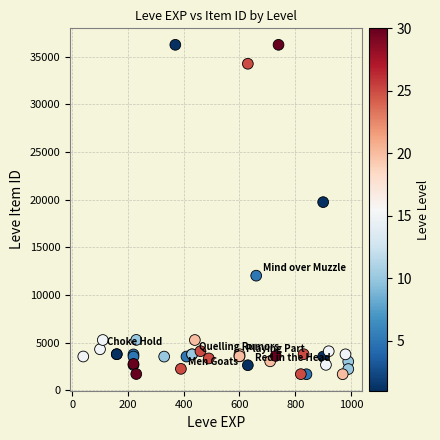

What Y value in the scatter plot is closest to 18967?

19744